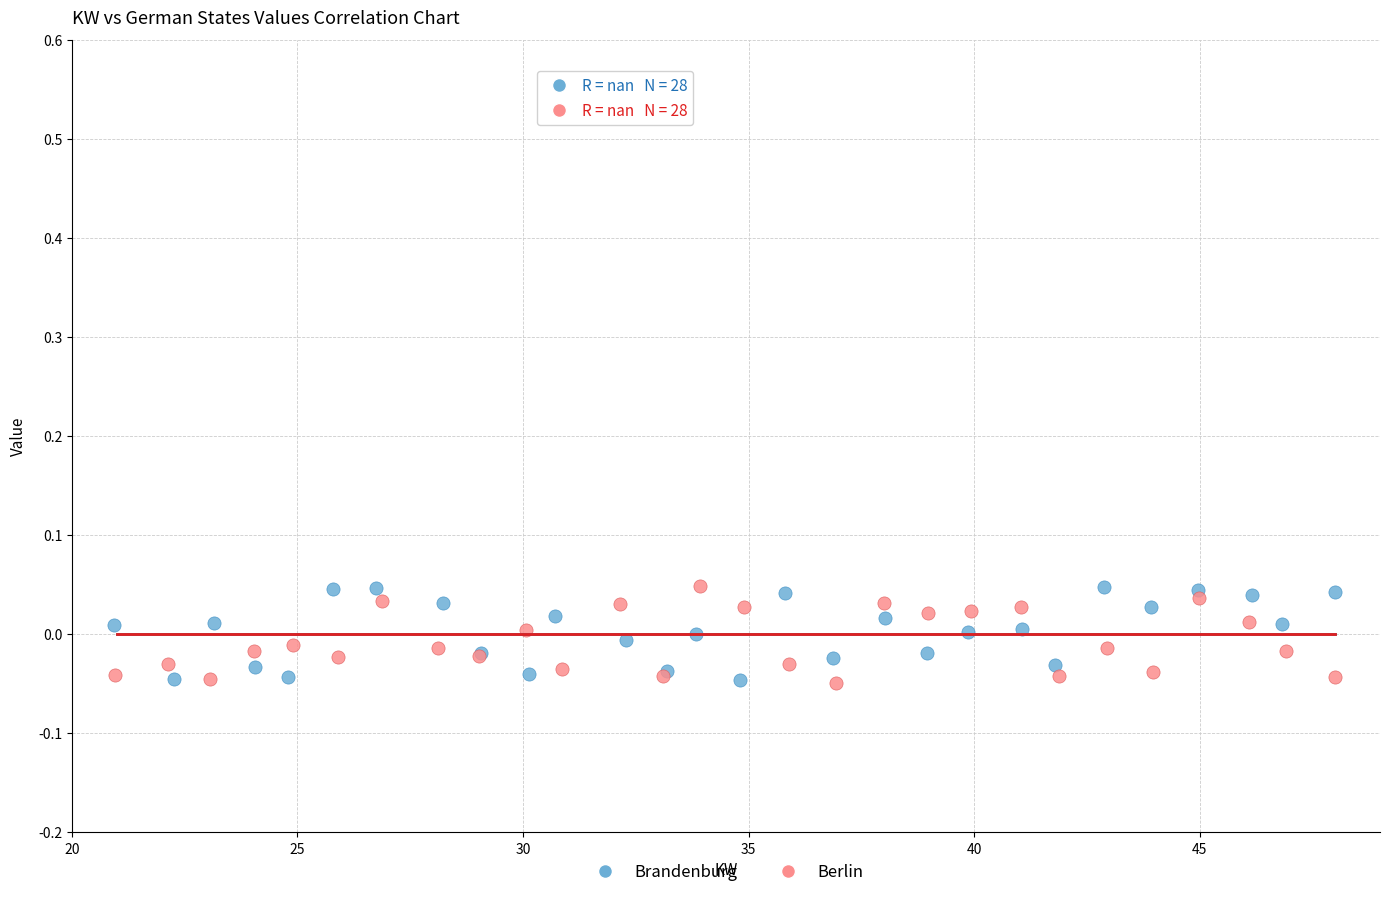

What are all the series names shown in the legend?

Brandenburg, Berlin